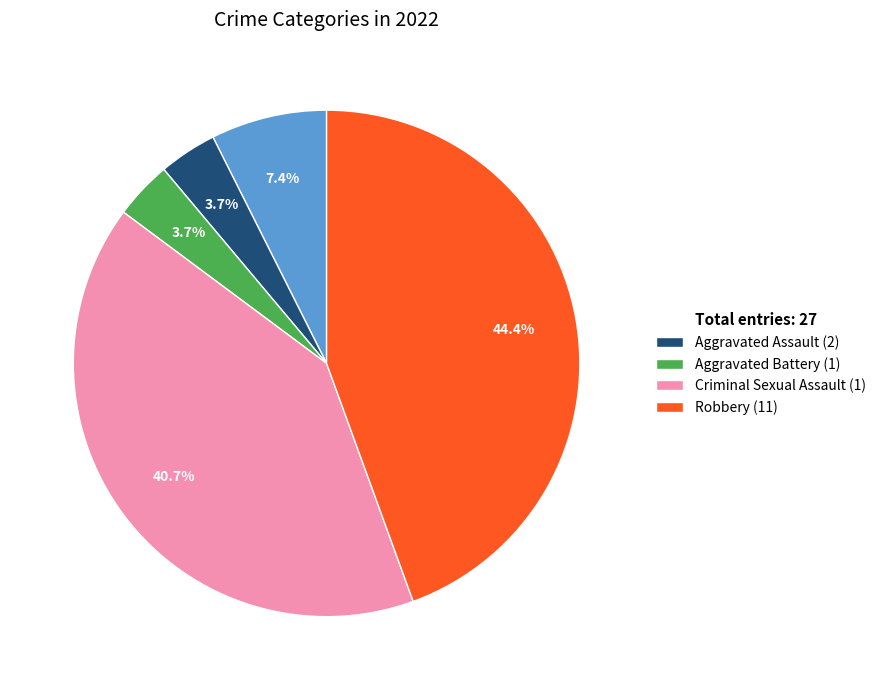

Between Aggravated Assault (2) and Robbery (11), which is larger?

Robbery (11)